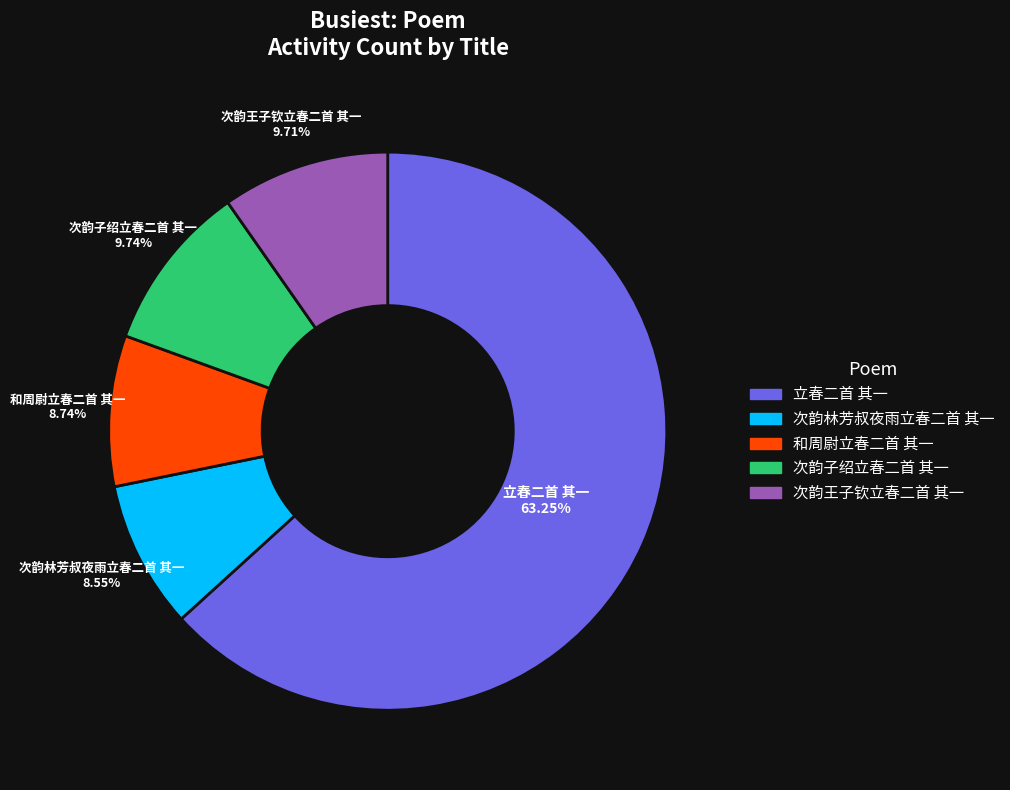

To the nearest percent, what is the average slice percentage?

20%